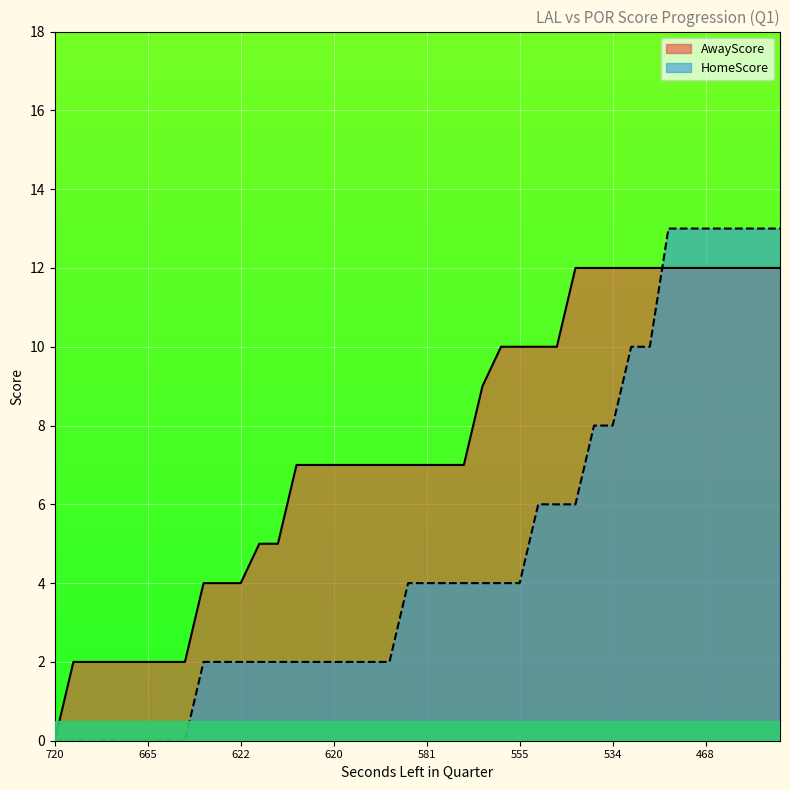

What is the difference between the HomeScore values at 0 and 620?

11